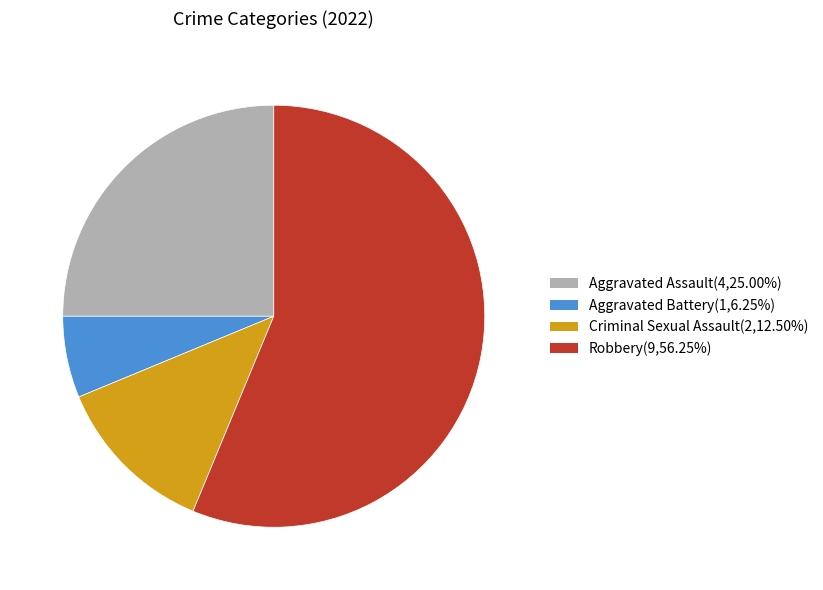

Is the sum of Aggravated Assault and Aggravated Battery greater than half?

No